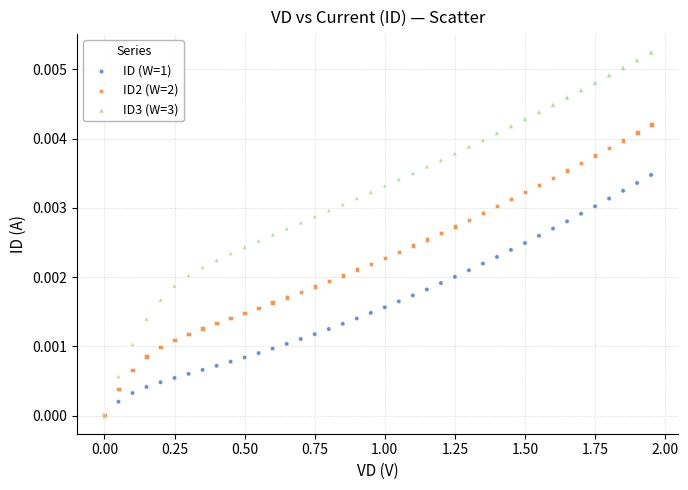

What are all the series names shown in the legend?

ID (W=1), ID2 (W=2), ID3 (W=3)